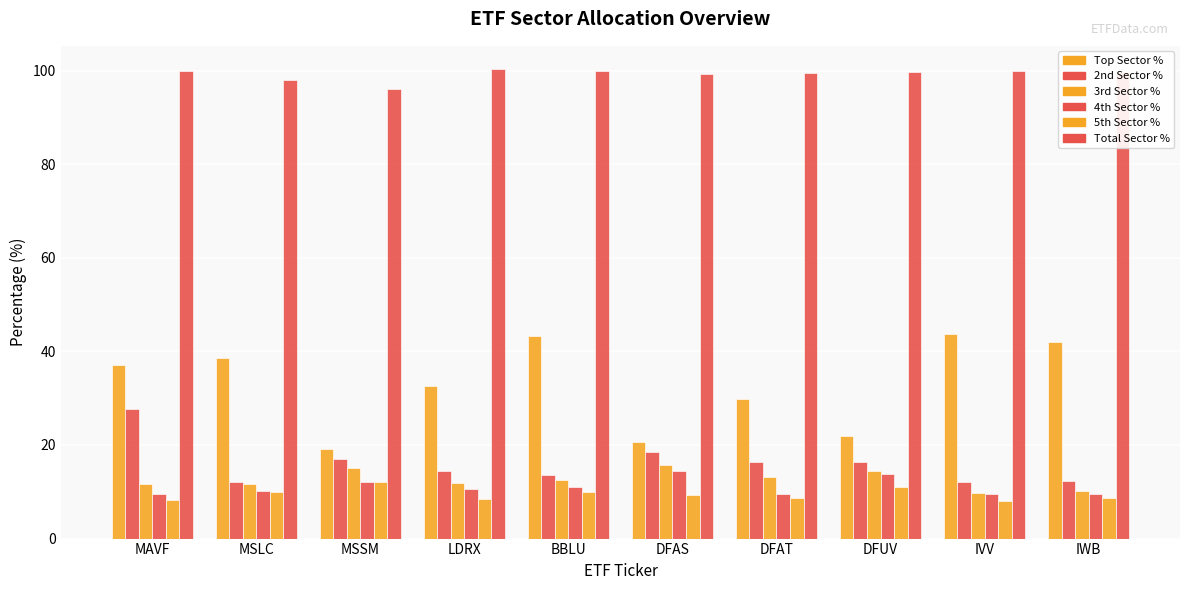

What is the label of the 4th bar from the left?

LDRX